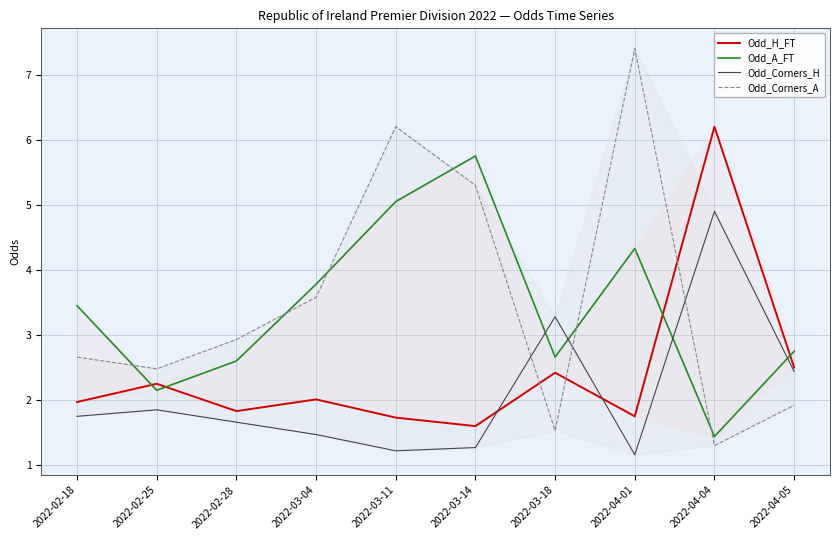

At which category is the sum across all series the highest?

2022-04-01